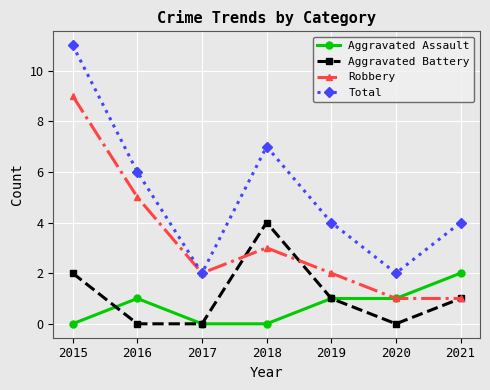

True or false: Aggravated Assault and Total intersect in this chart.

False